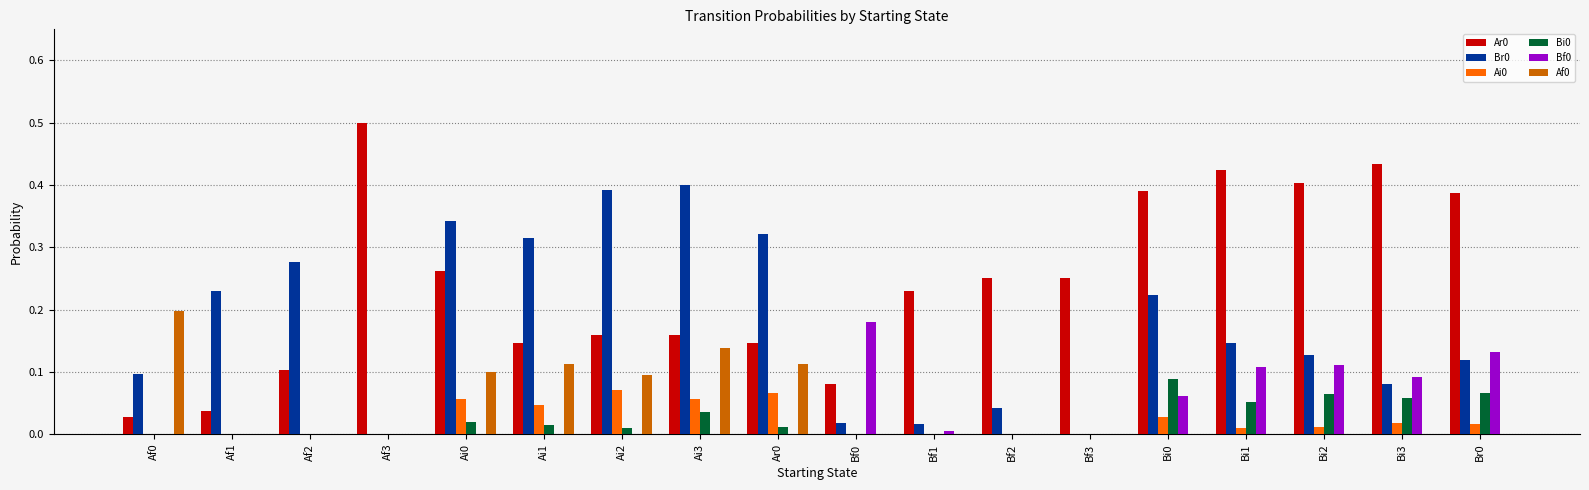

What is the maximum value shown in the chart?

0.5